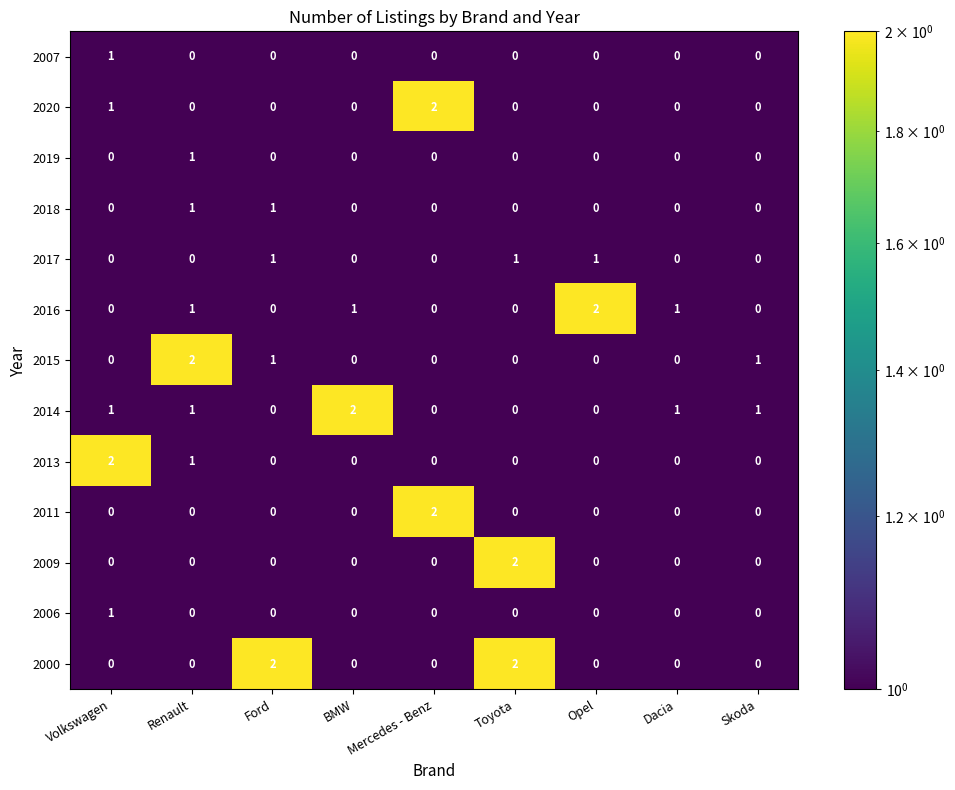

Count the 2018 values in the range 0 to 1.

9